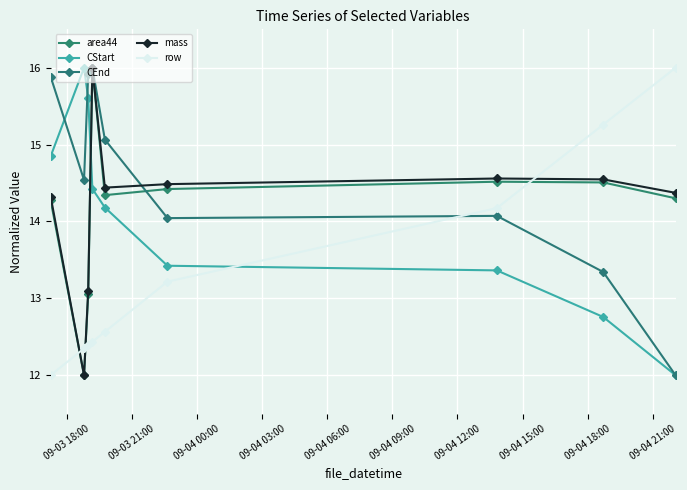

True or false: mass and area44 cross at least once.

False